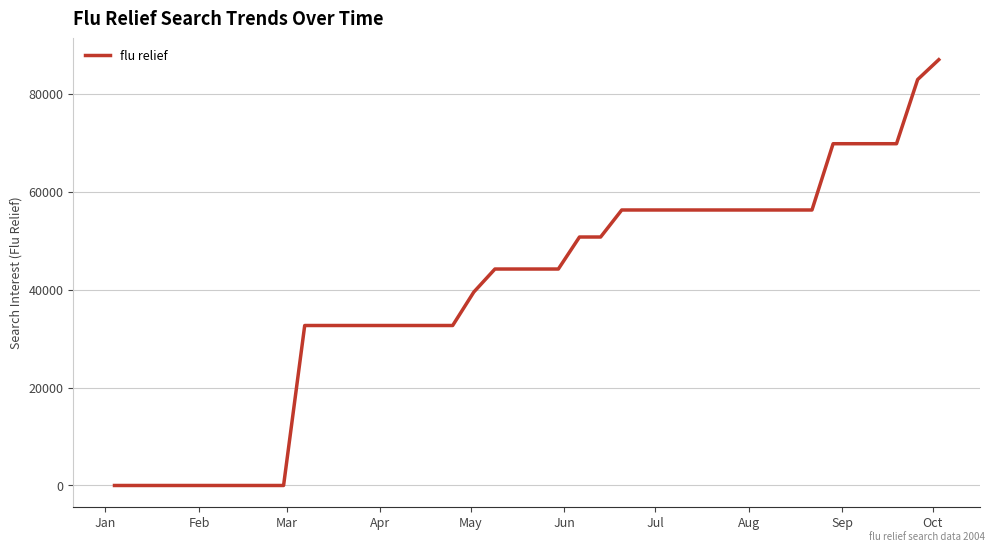

What is the difference between the maximum and minimum values?

86917.9